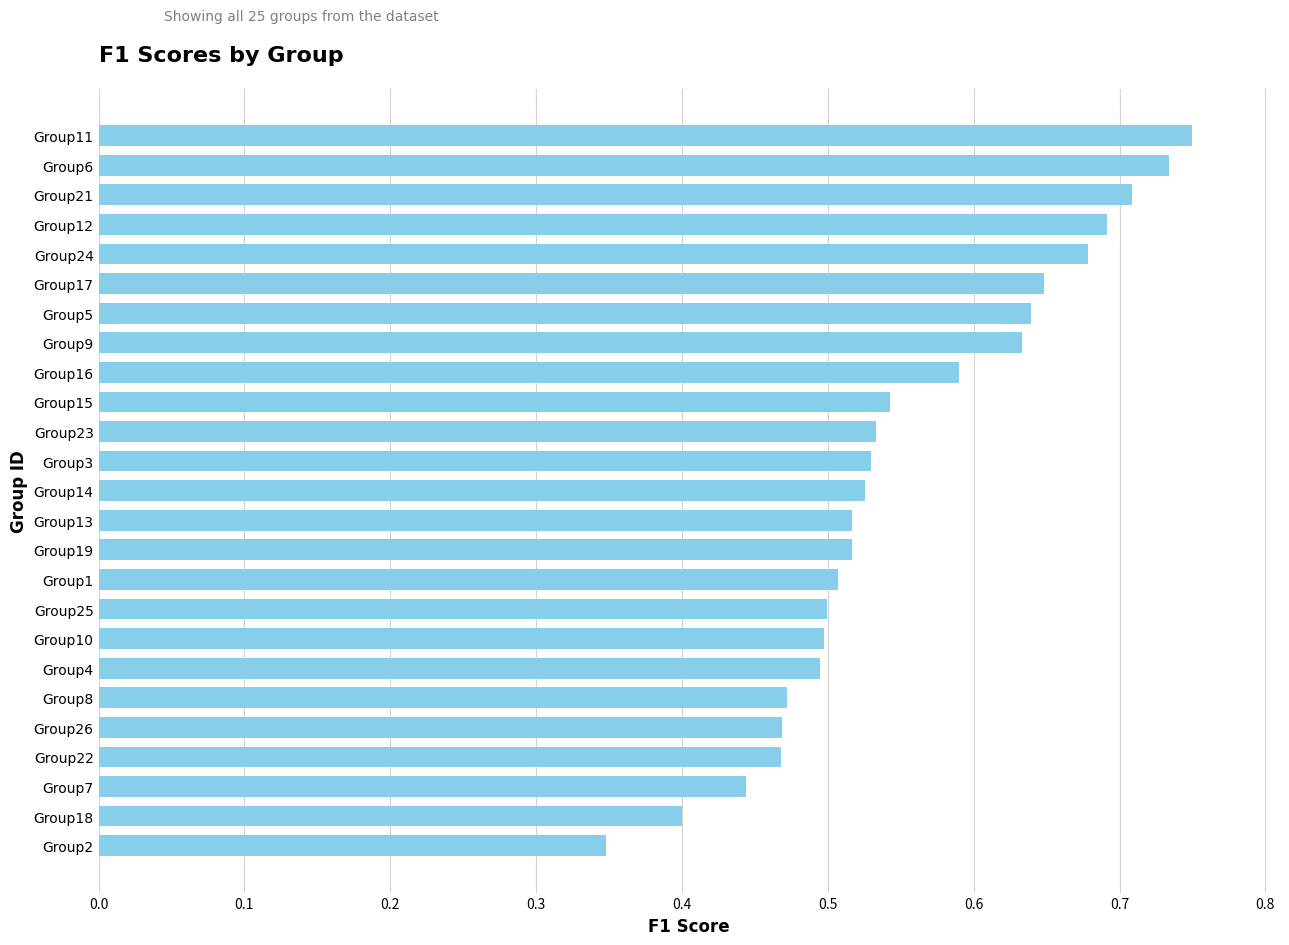

The value at Group10 is 0.5. True or false?

True